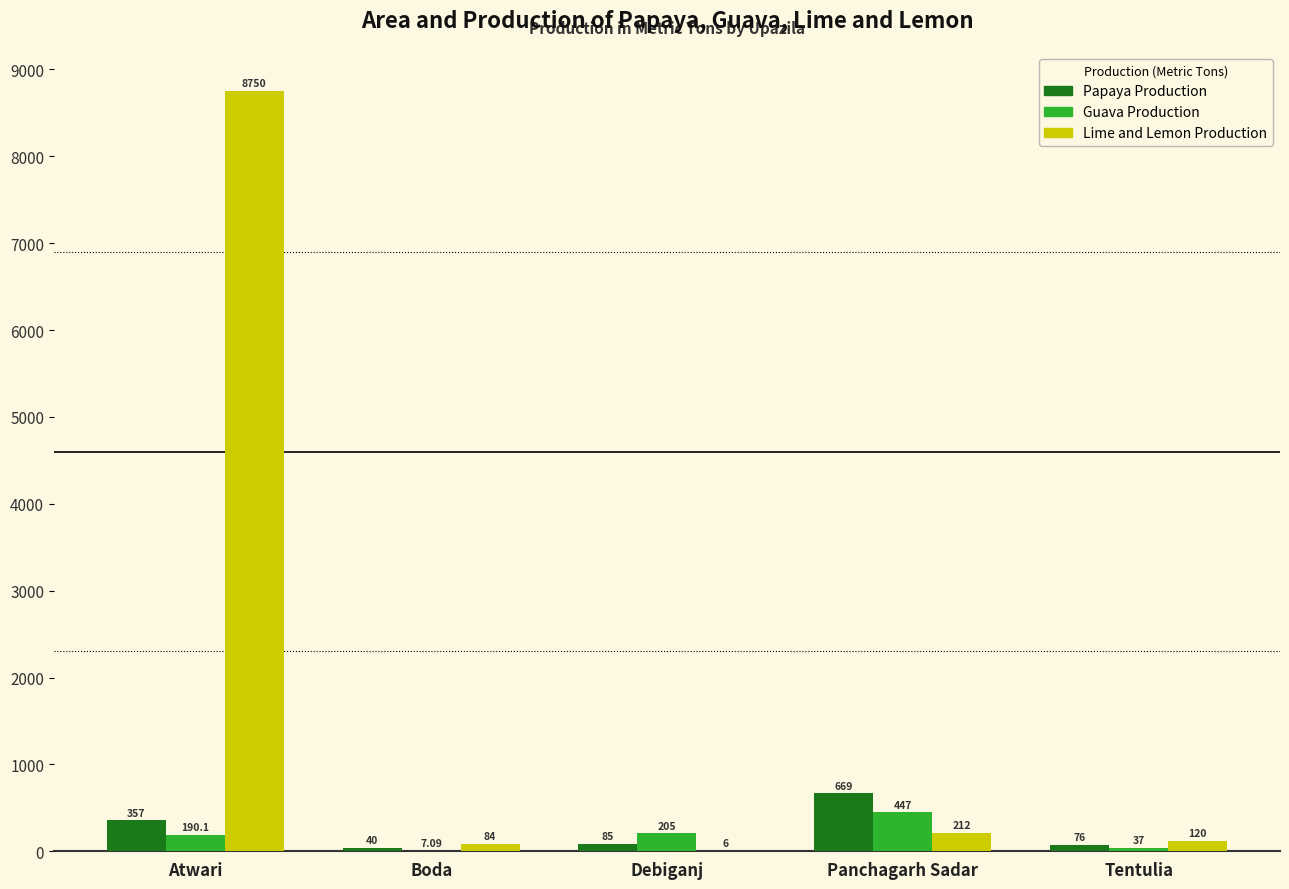

What are all the series names shown in the legend?

Papaya Production, Guava Production, Lime and Lemon Production